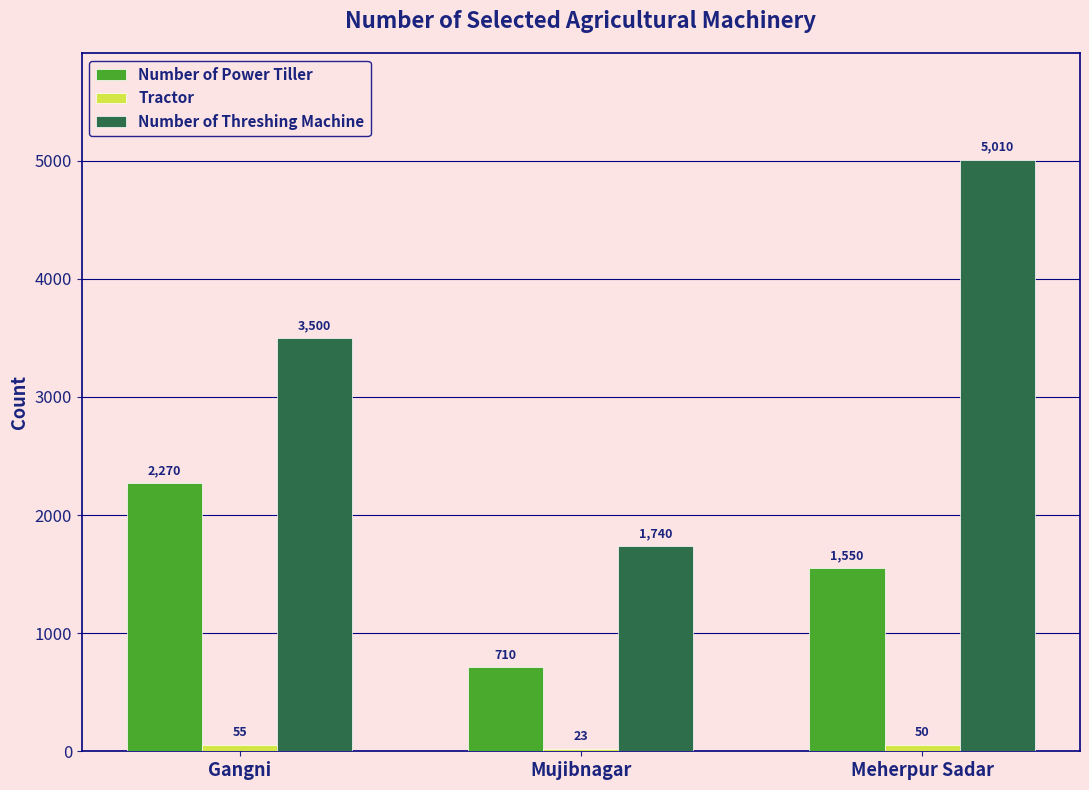

What is the sum of all Number of Threshing Machine values?

10250